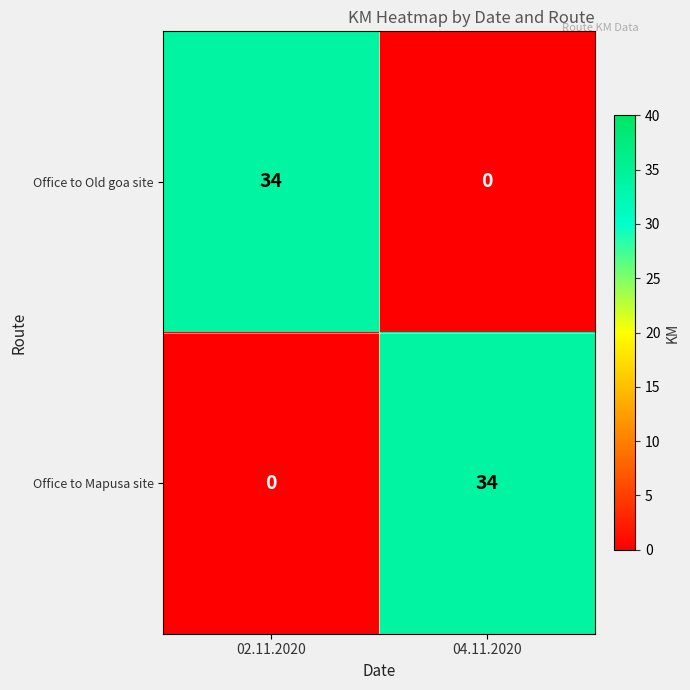

What is the total value across all series at 02.11.2020?

34